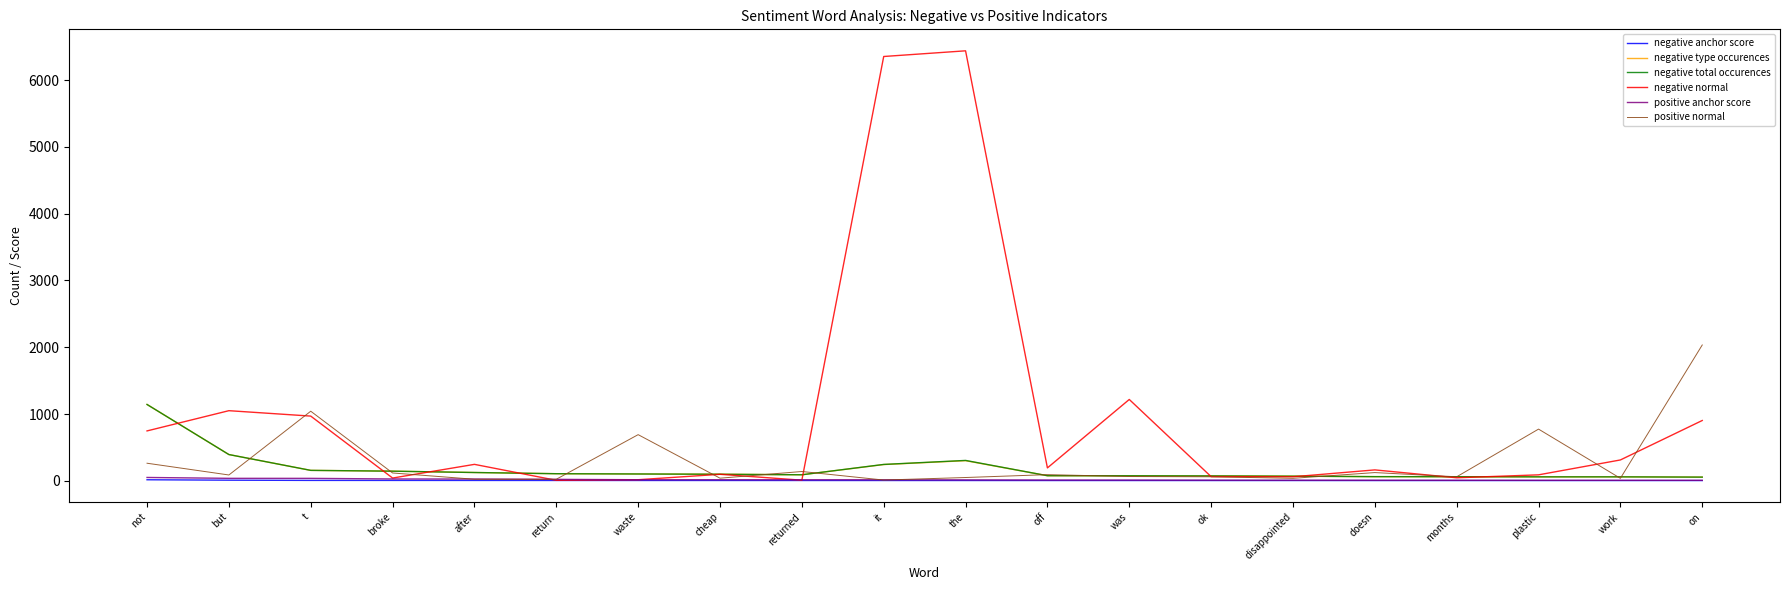

Which series has the largest total across all categories?

negative normal